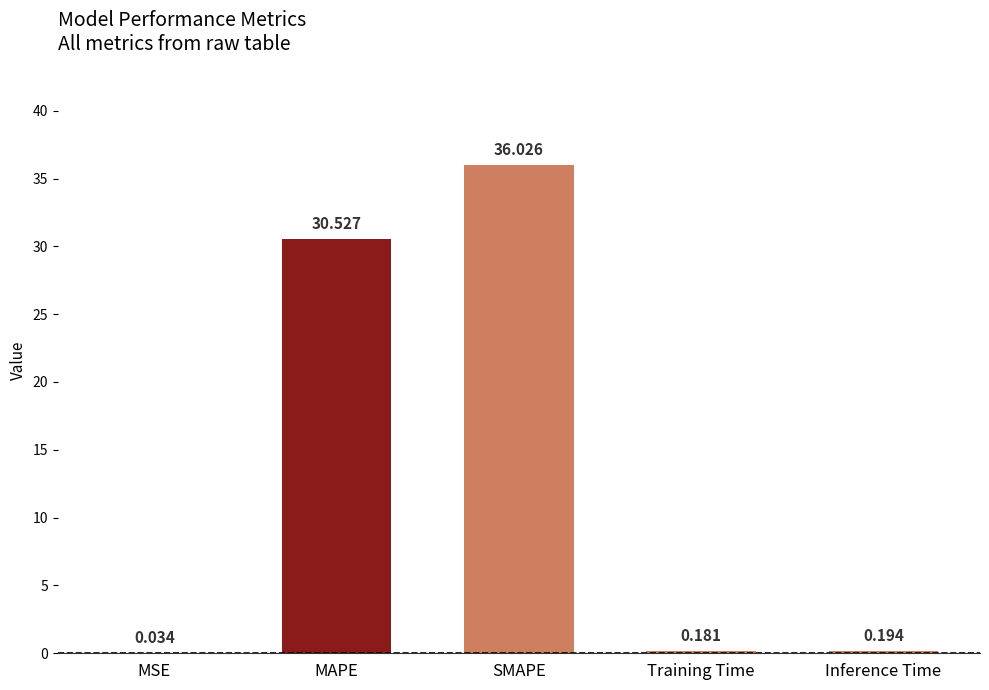

At which label is the value closest to 18?

MAPE